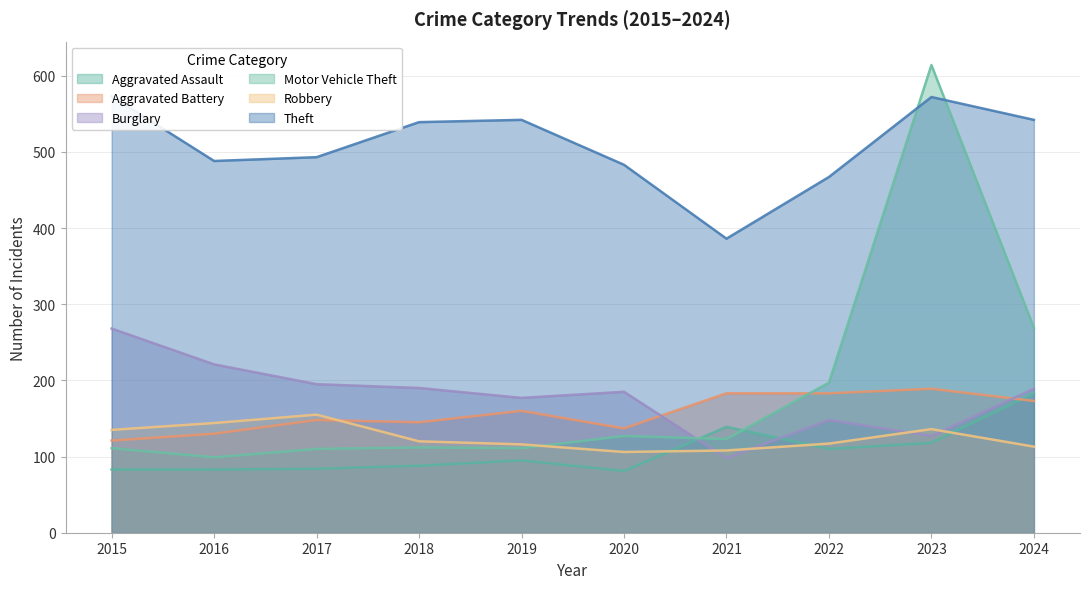

Which series has the largest range (max minus min)?

Motor Vehicle Theft